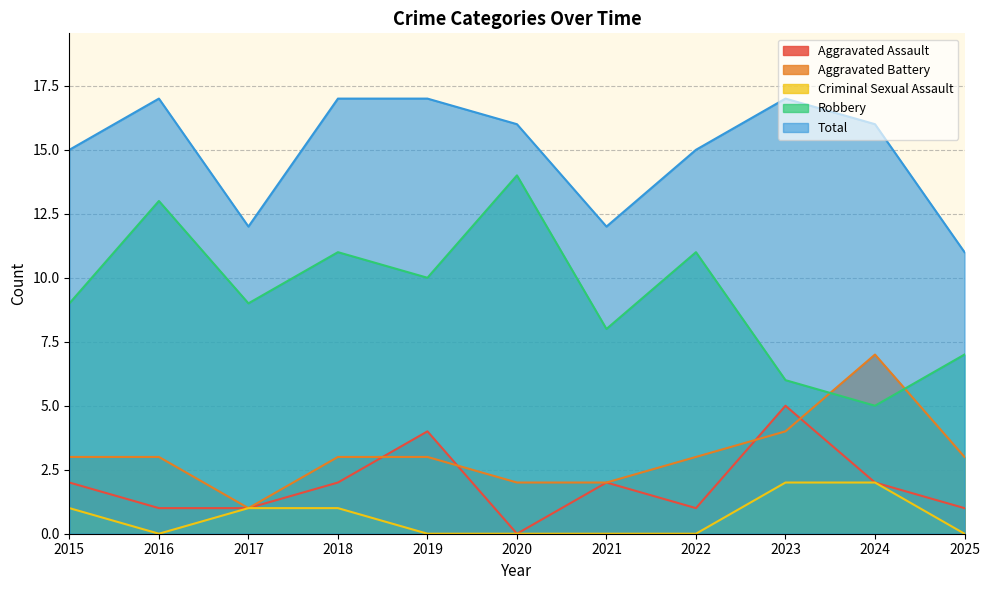

Which series has the largest range (max minus min)?

Robbery